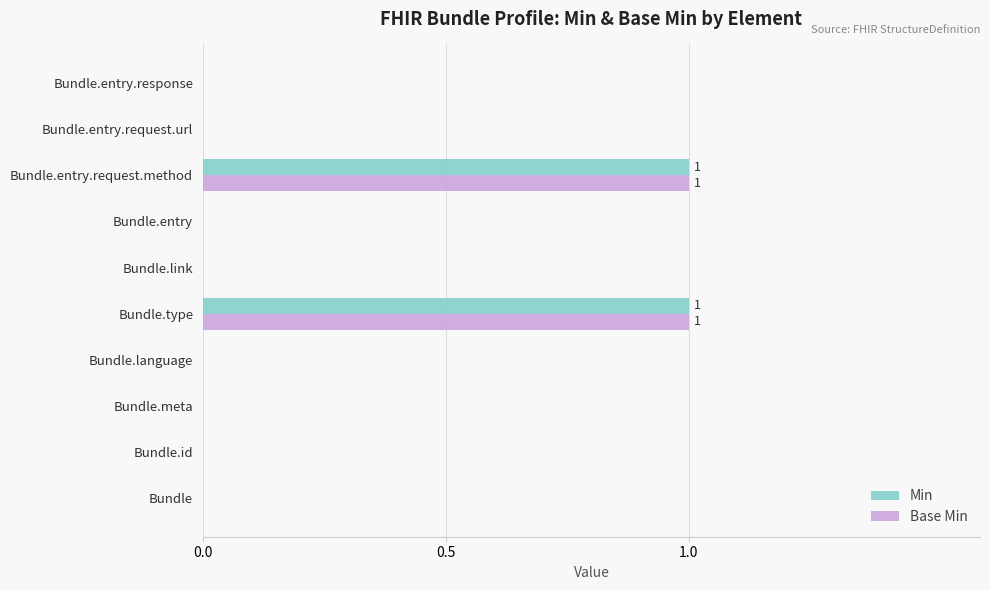

The Base Min series shows 0 at Bundle.link. True or false?

True